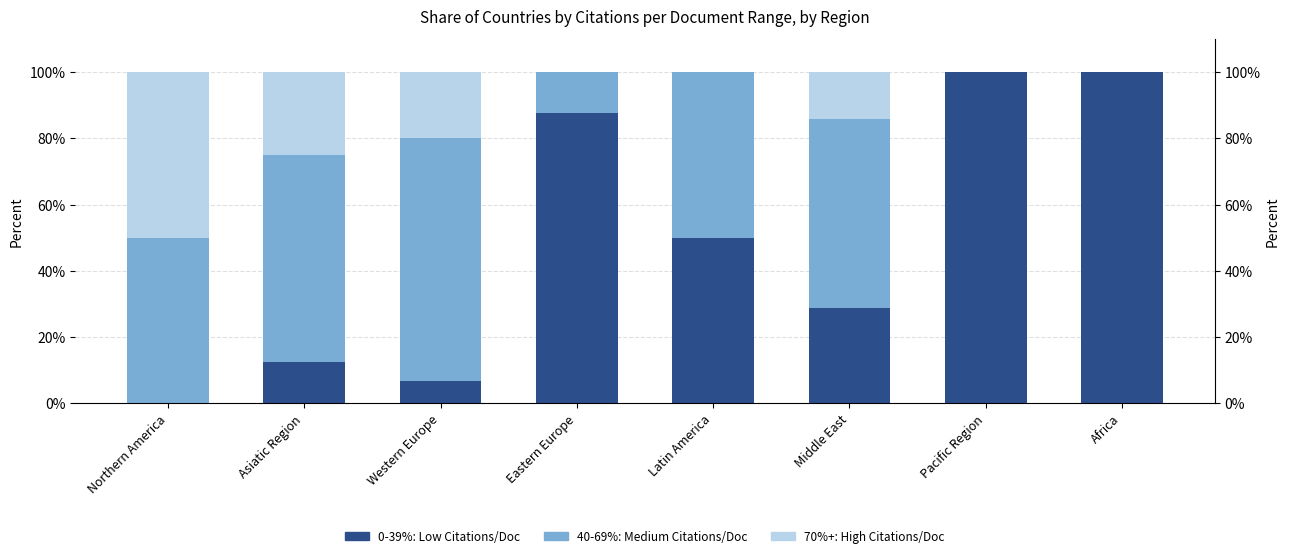

Rank the series at Latin America from lowest to highest value.

70%+: High Citations/Doc, 0-39%: Low Citations/Doc, 40-69%: Medium Citations/Doc